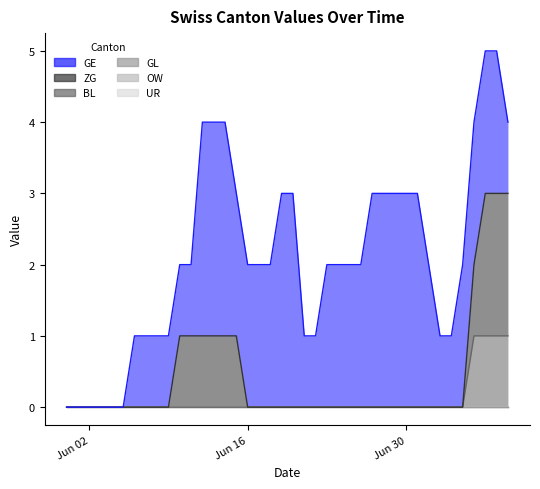

Does the chart display data point markers on the line(s)?

No